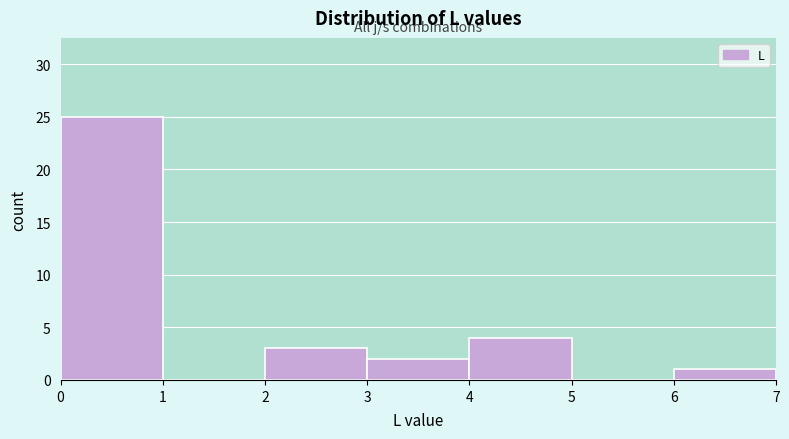

How tall is the bar that spans 2 to 3 on the x-axis? The values are not printed on the chart, so give them approximately, as read against the axis.

3